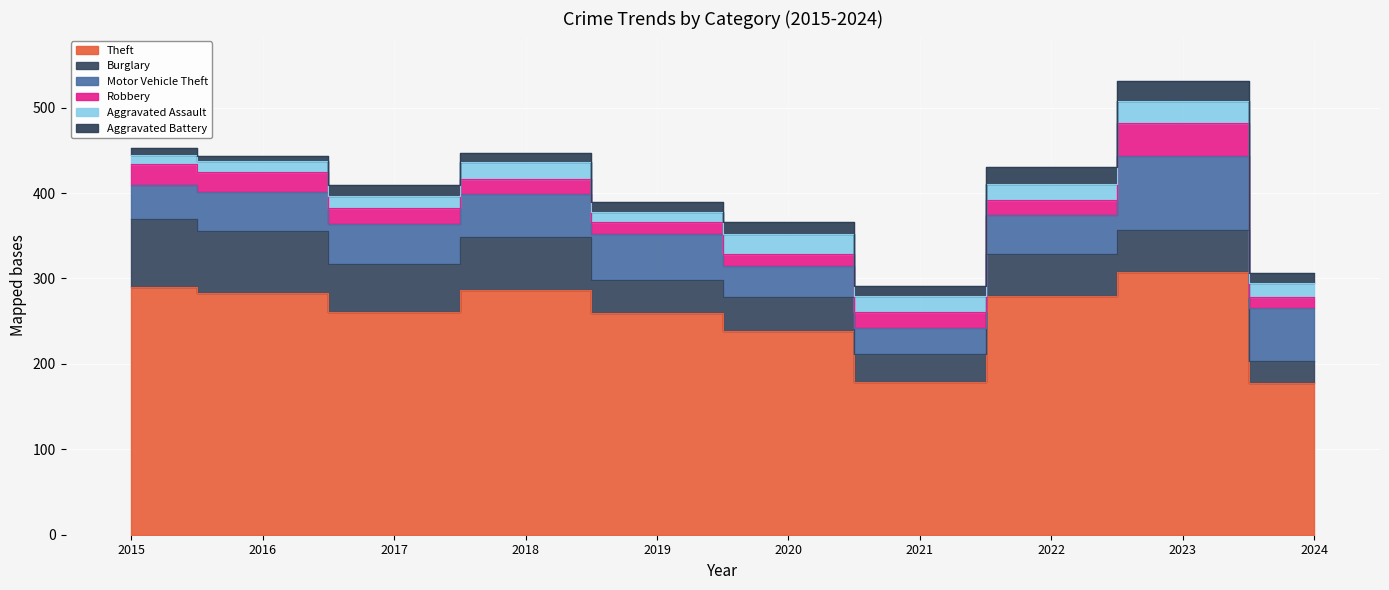

Is it true that Theft equals 290 at 2015?

True